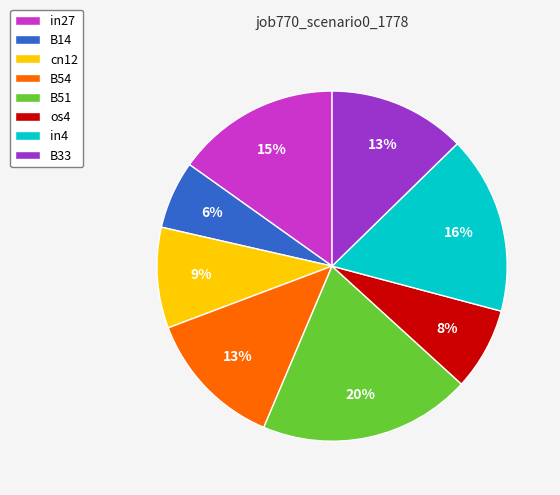

Which category has the smallest portion of the pie?

B14